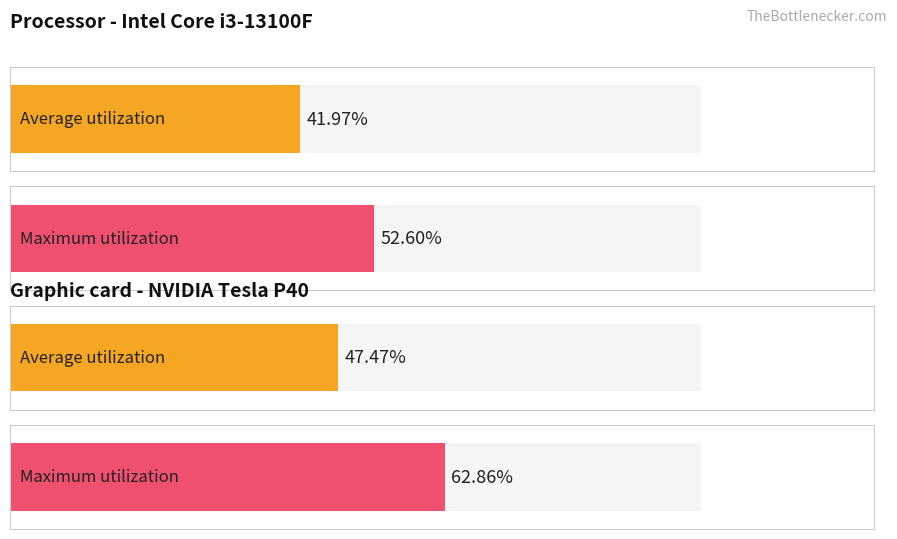

What is the lowest value of the Average utilization series?

0.4